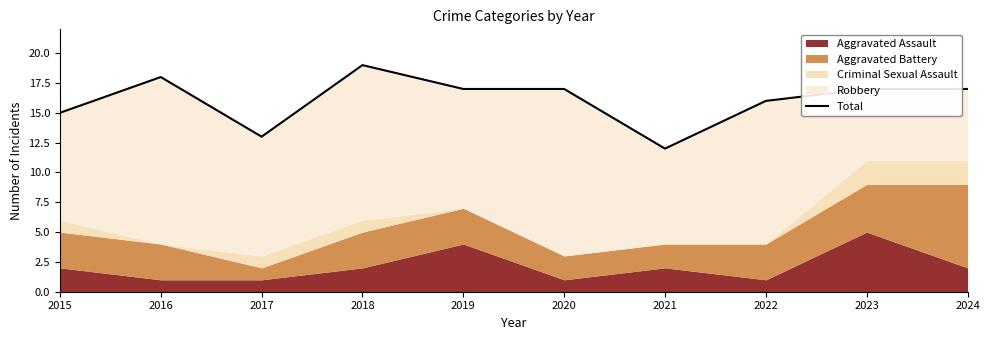

What is the minimum value shown in the chart?

12